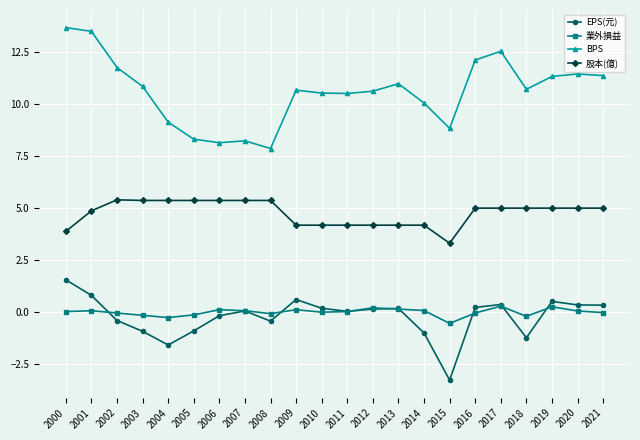

Rank the series by their maximum value, from lowest to highest.

業外損益, EPS(元), 股本(億), BPS